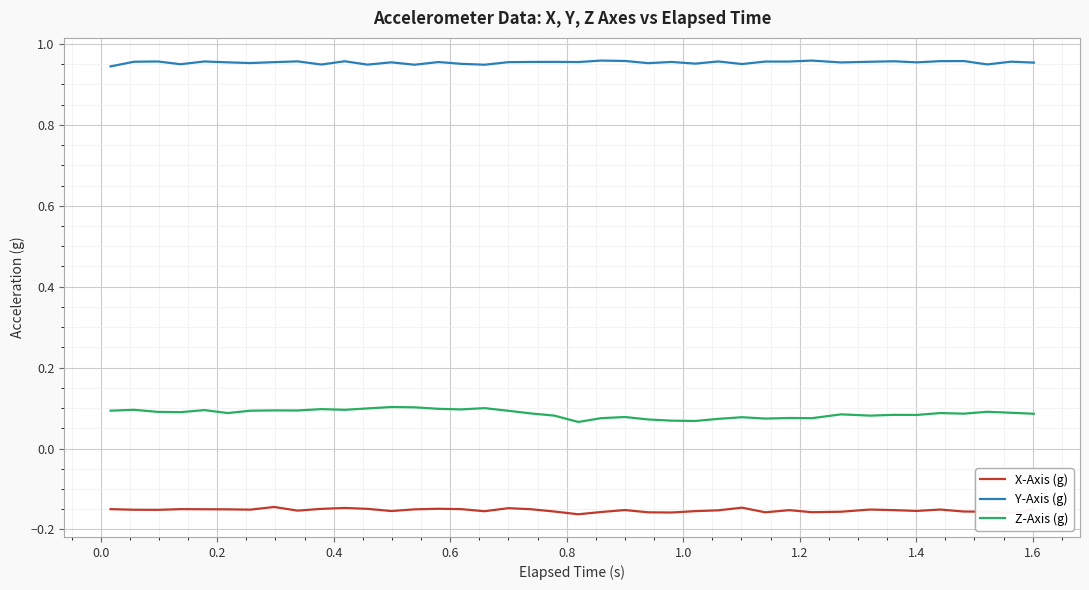

True or false: Z-Axis (g) and Y-Axis (g) cross at least once.

False